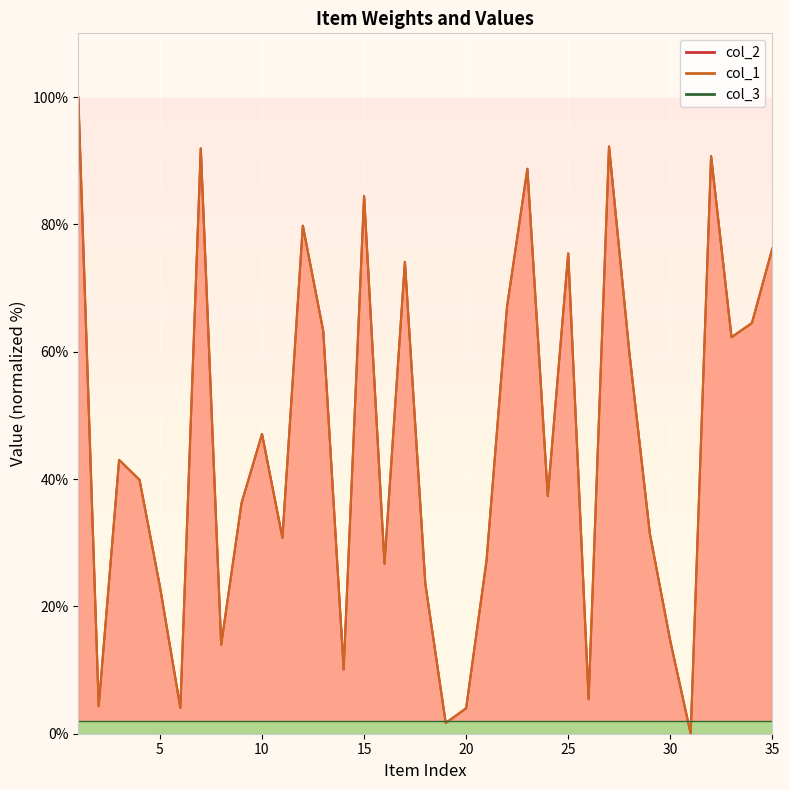

At which label is col_1 closest to 50?

10